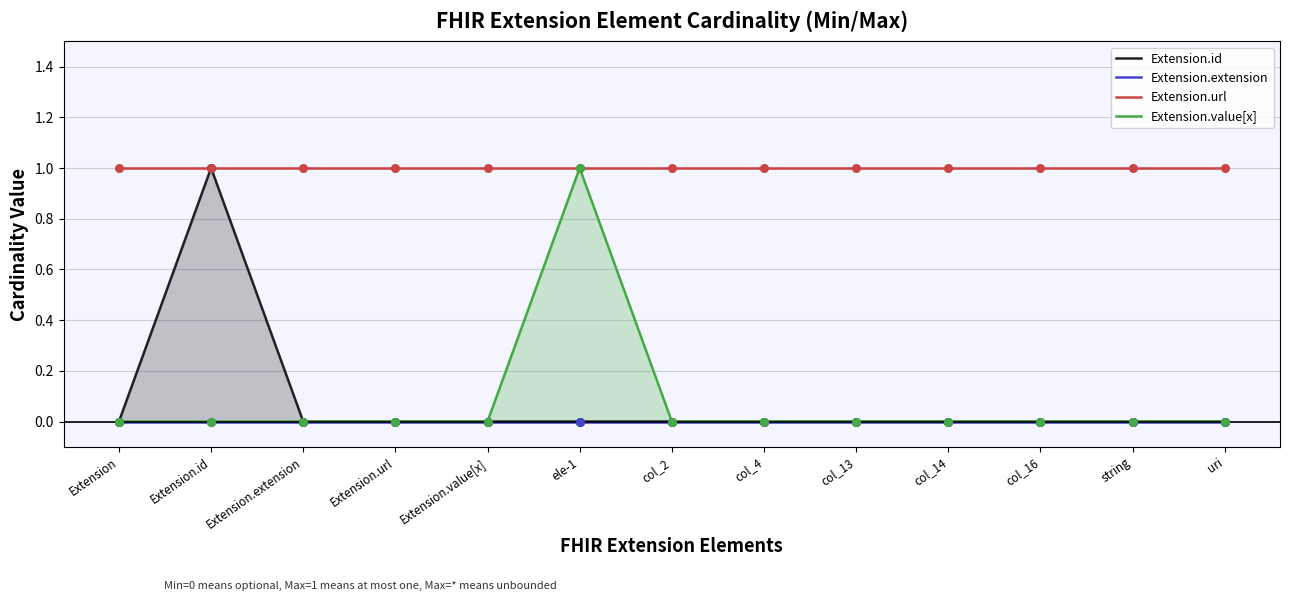

At how many categories does at least one series exceed 0?

13